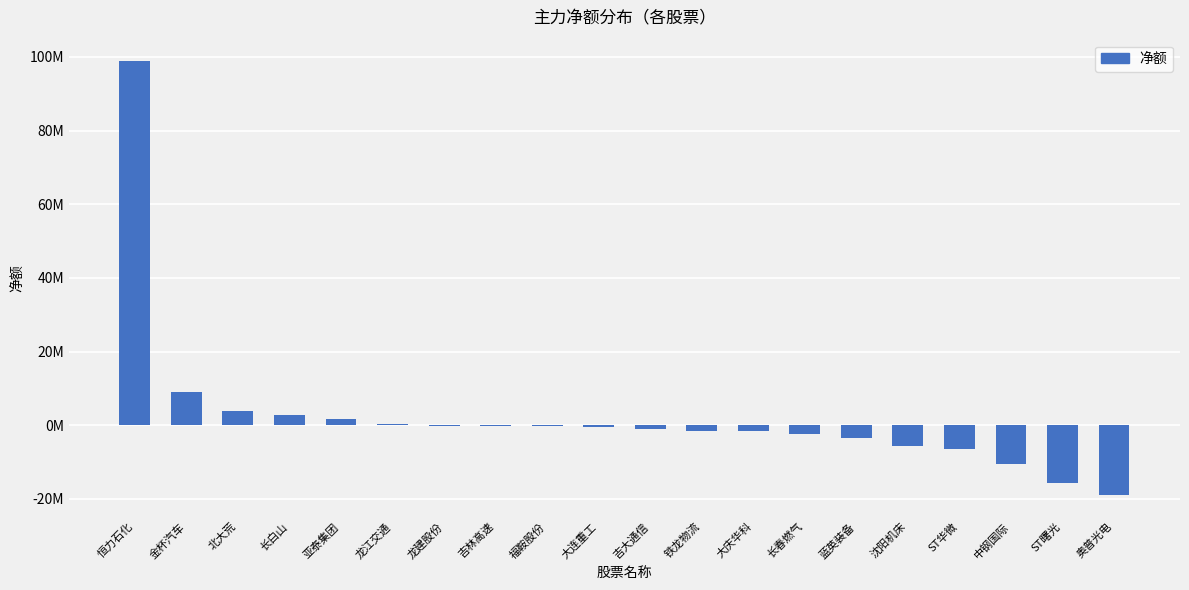

What is the label of the 20th bar from the left?

奥普光电